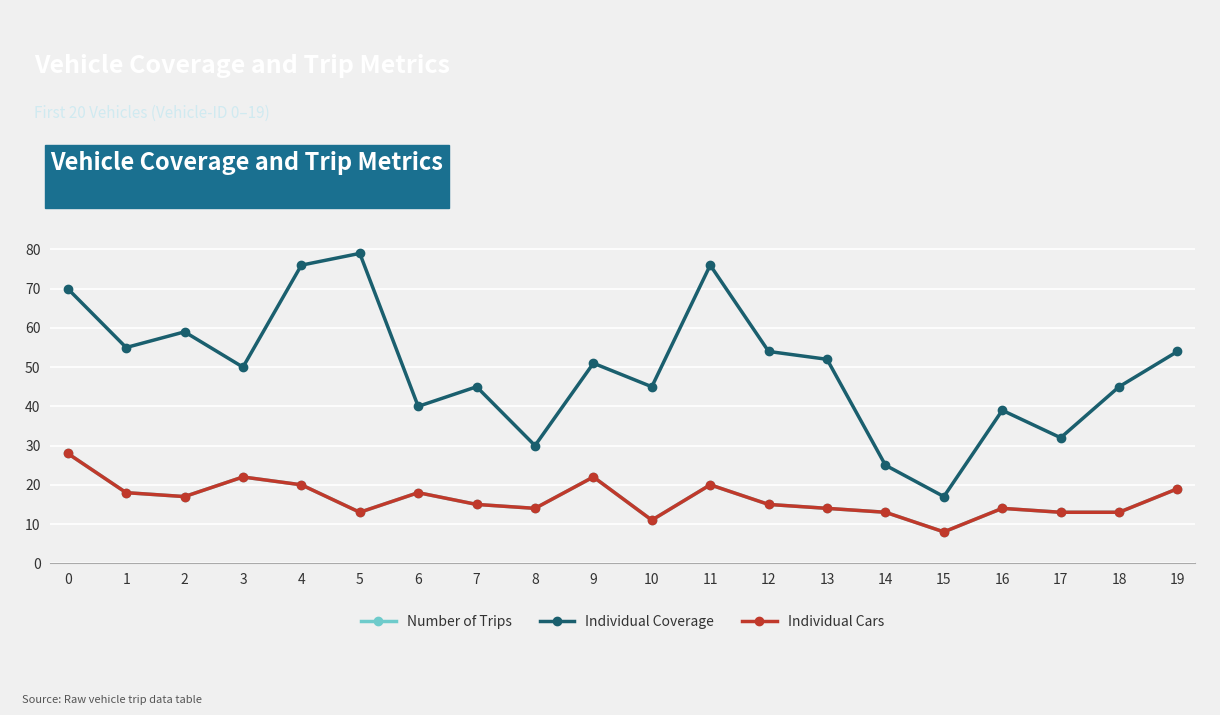

At which category does Individual Cars reach its first local valley?

2